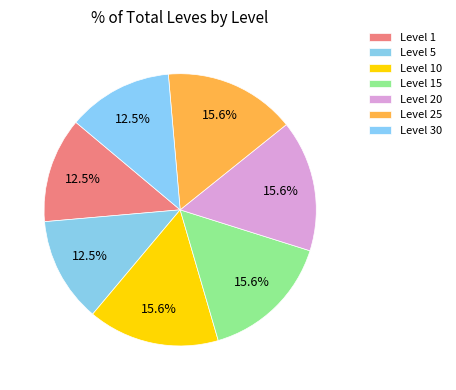

How many slices are in this pie chart?

7